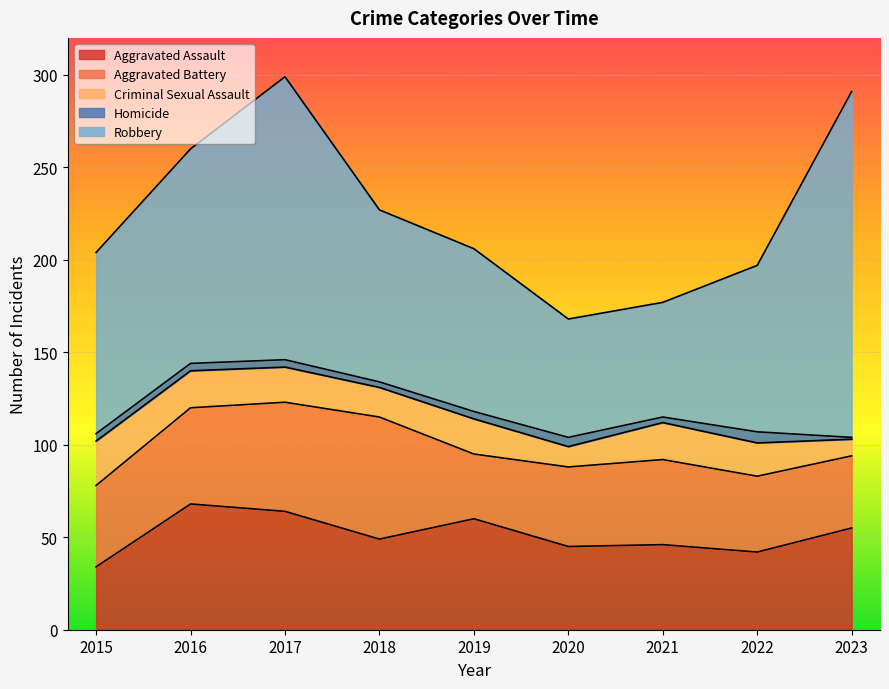

At 2021, list the series in order from smallest to largest.

Homicide, Criminal Sexual Assault, Aggravated Assault, Aggravated Battery, Robbery